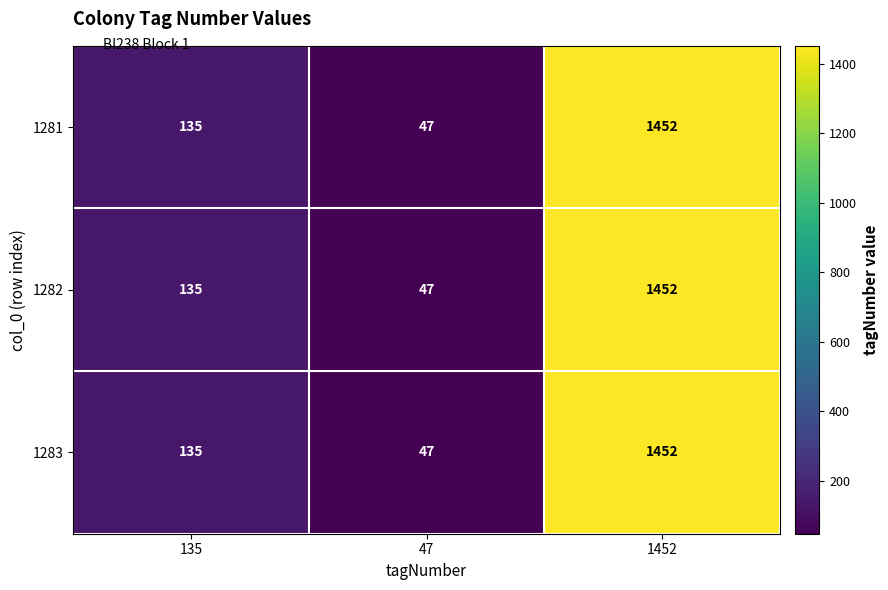

Is it true that 1283 equals 1008 at 1452?

False